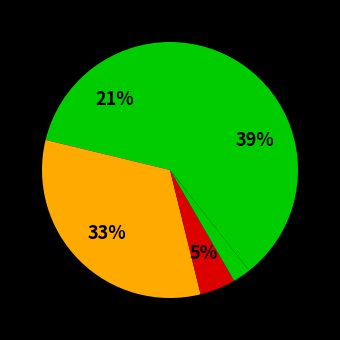

Count the number of slices in the pie.

5